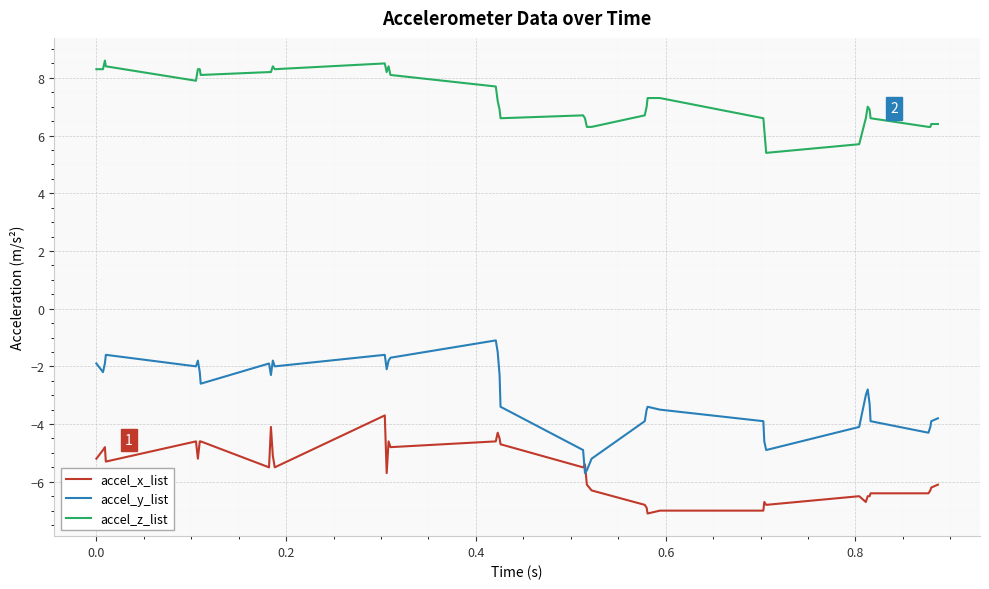

What is the difference between the maximum and minimum values in the accel_x_list series?

3.4